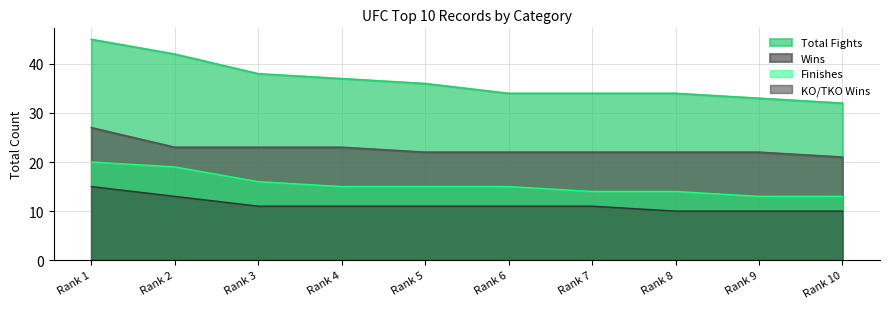

How many lines are shown in the chart?

4